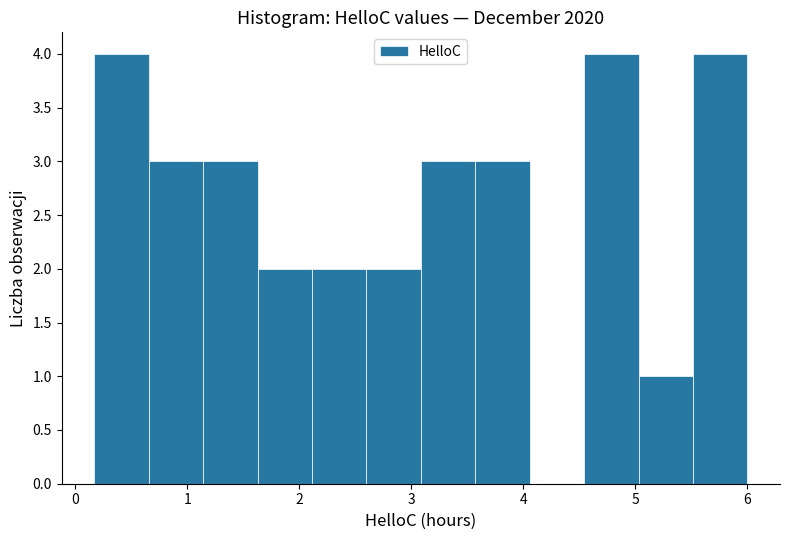

Reading left to right, transcribe this chart: for each bar, give the range it covers on the x-axis and its height. Neither the bar edges nor the heights are printed on the chart, so give them approximately, as read against the axes.

0.2 to 0.7: 4
0.7 to 1.1: 3
1.1 to 1.6: 3
1.6 to 2.1: 2
2.1 to 2.6: 2
2.6 to 3.1: 2
3.1 to 3.6: 3
3.6 to 4.1: 3
4.1 to 4.5: 0
4.5 to 5.0: 4
5.0 to 5.5: 1
5.5 to 6.0: 4